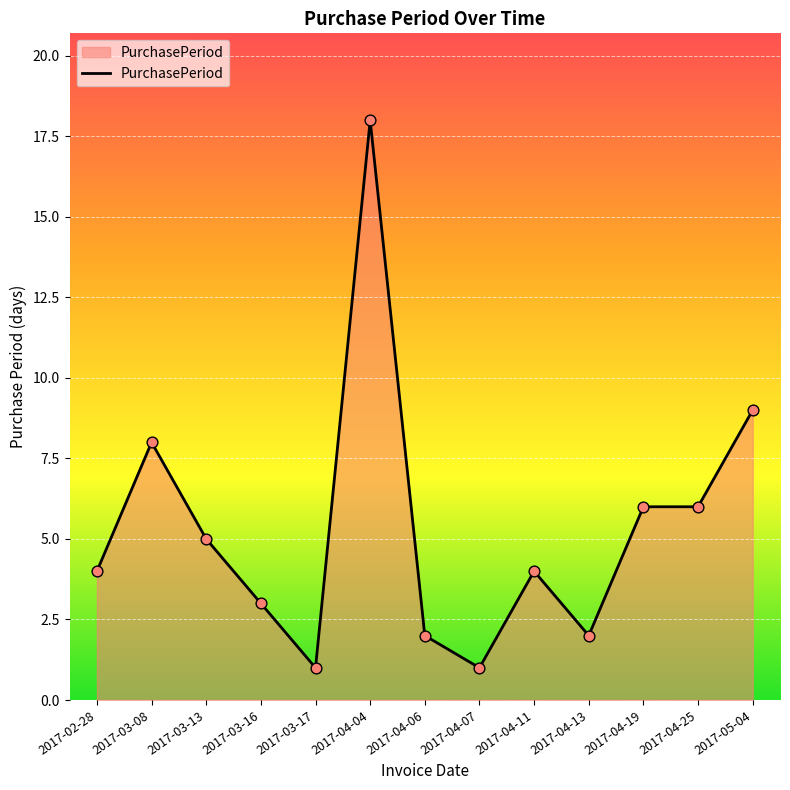

Approximately how many times larger is the value at 2017-02-28 compared to 2017-04-04?

0.2